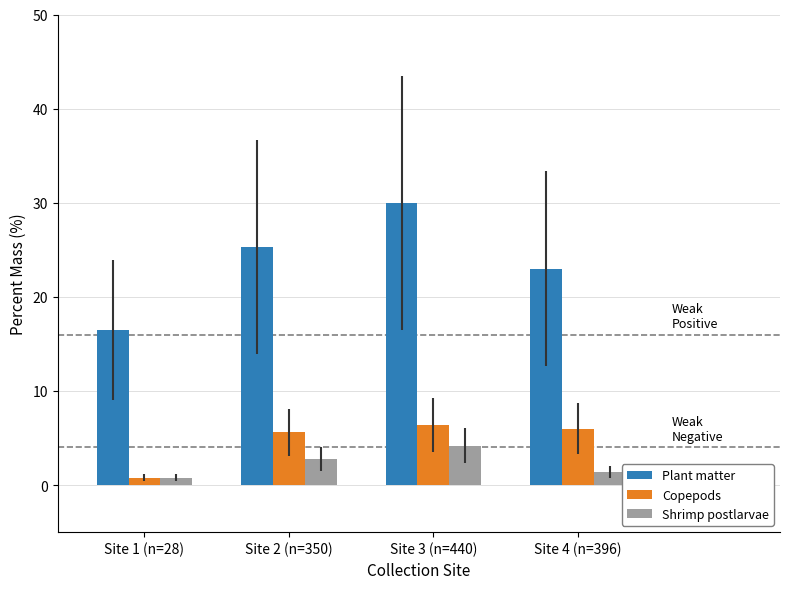

The Plant matter series shows 23.0 at Site 4 (n=396). True or false?

True